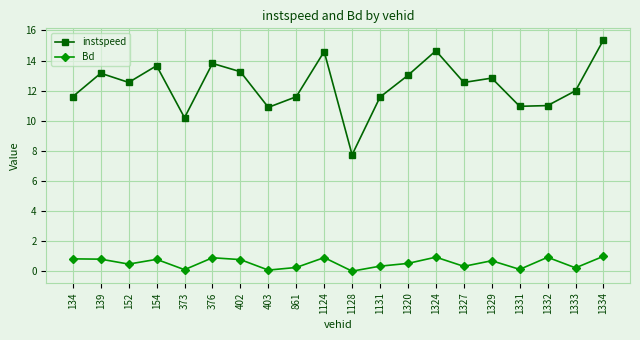

Which series has the largest range (max minus min)?

instspeed